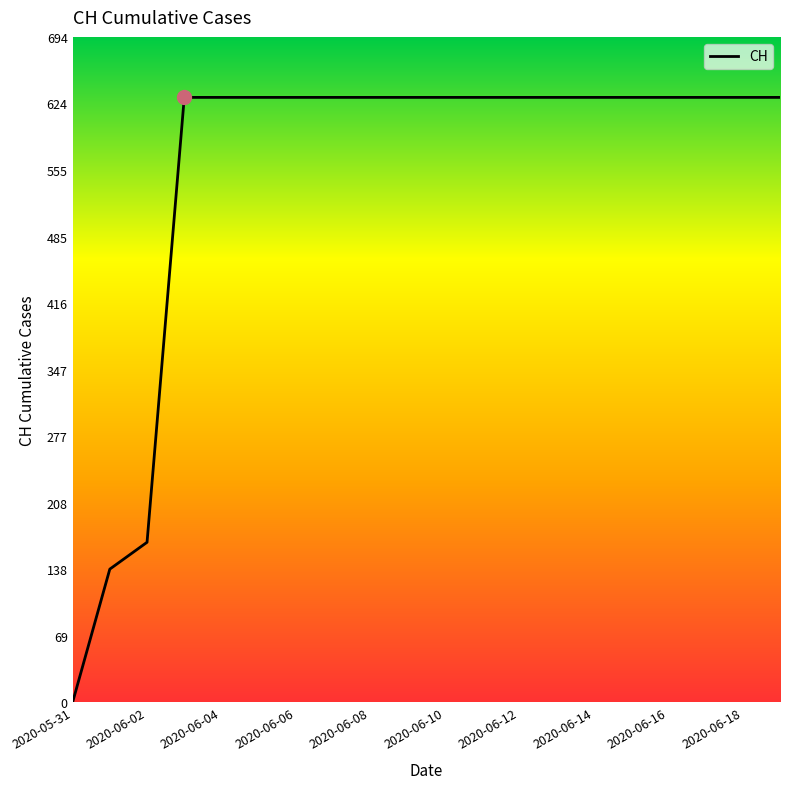

Does the chart display data point markers on the line(s)?

No